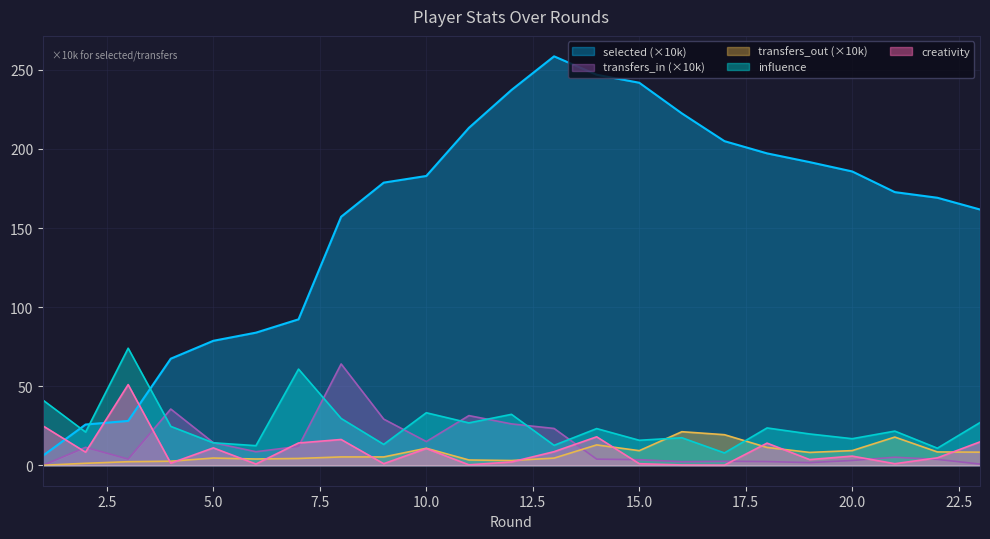

True or false: transfers_out has a value of 6.2 at 10.

False